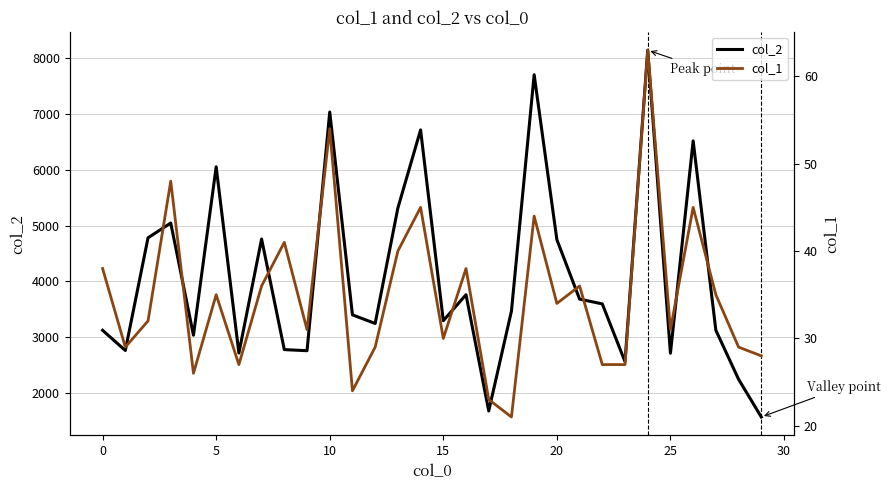

At which label does col_2 reach its minimum?

29